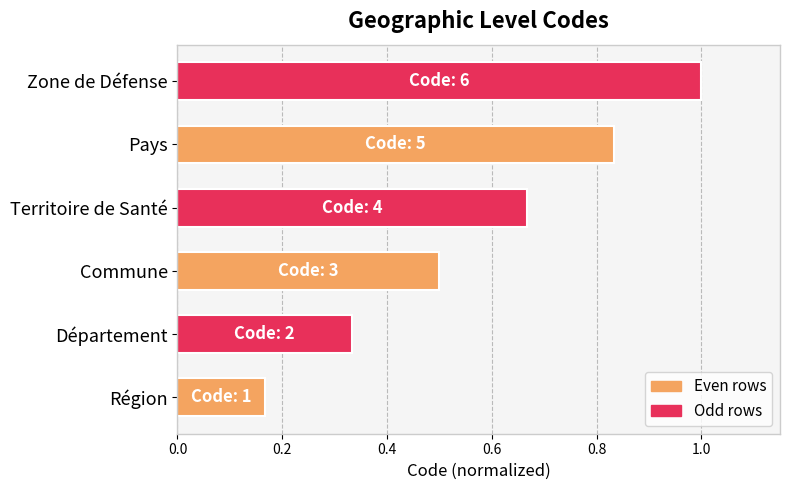

Are the bars horizontal?

Yes